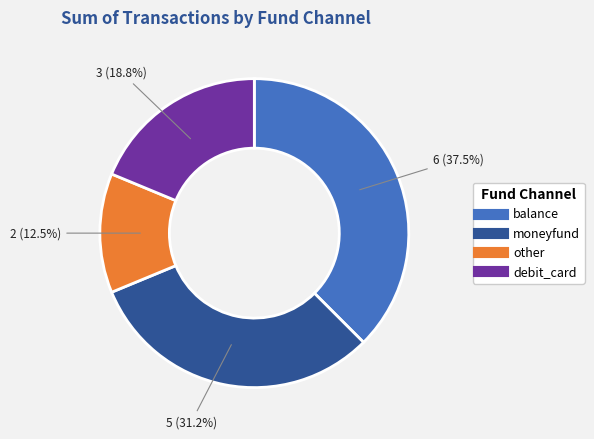

Rank the categories by value from lowest to highest.

other, debit_card, moneyfund, balance